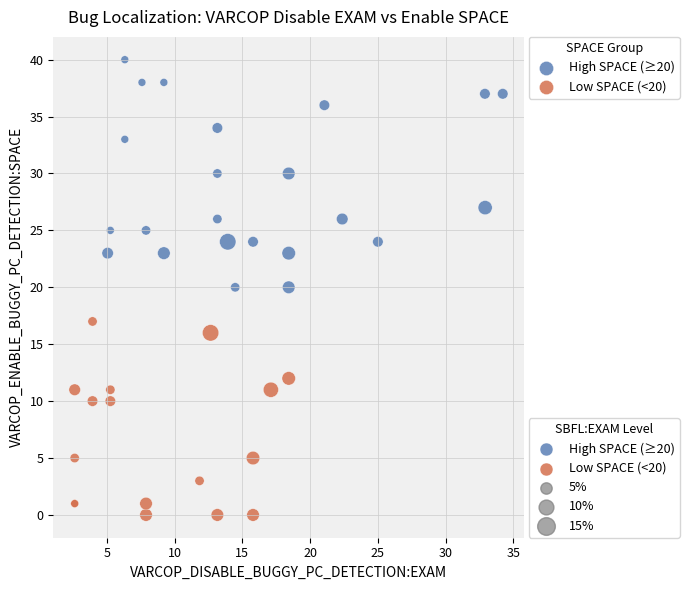

Which series has the widest spread of Y values?

High SPACE (≥20)